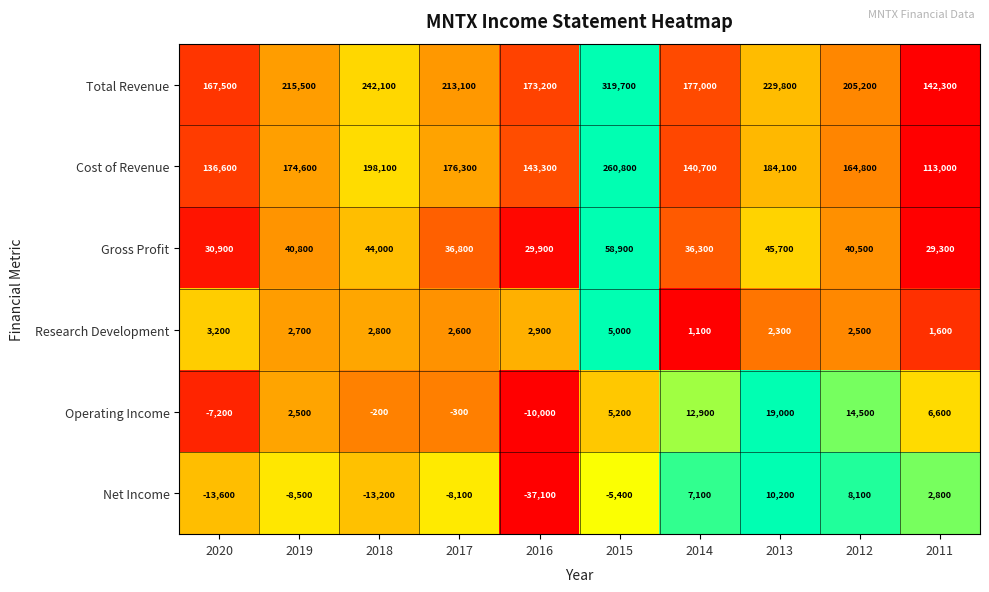

Count the number of data series in this chart.

6